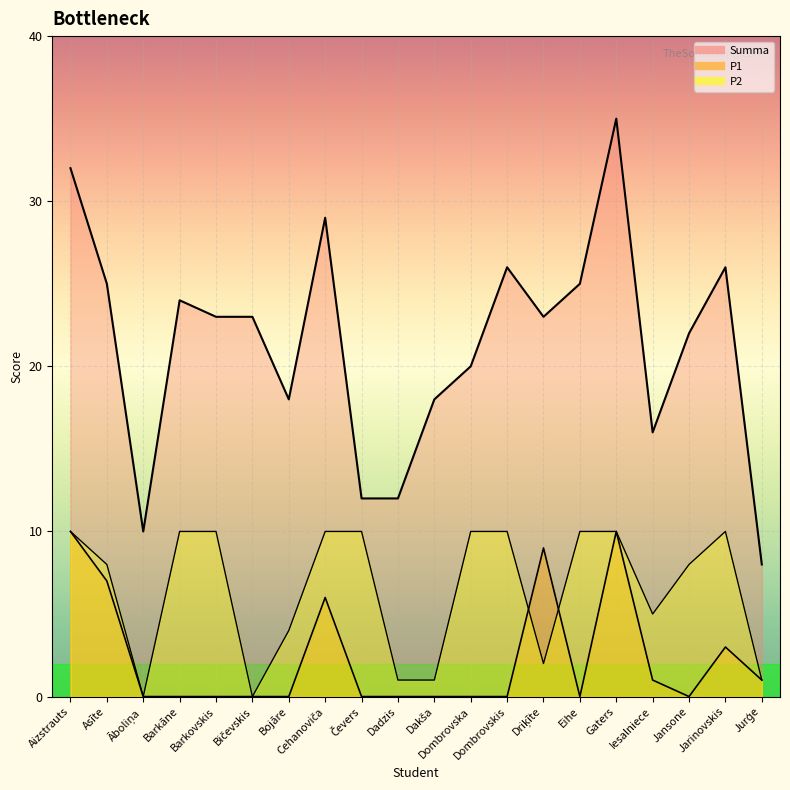

True or false: P2 has more than 2 interior local peaks.

False